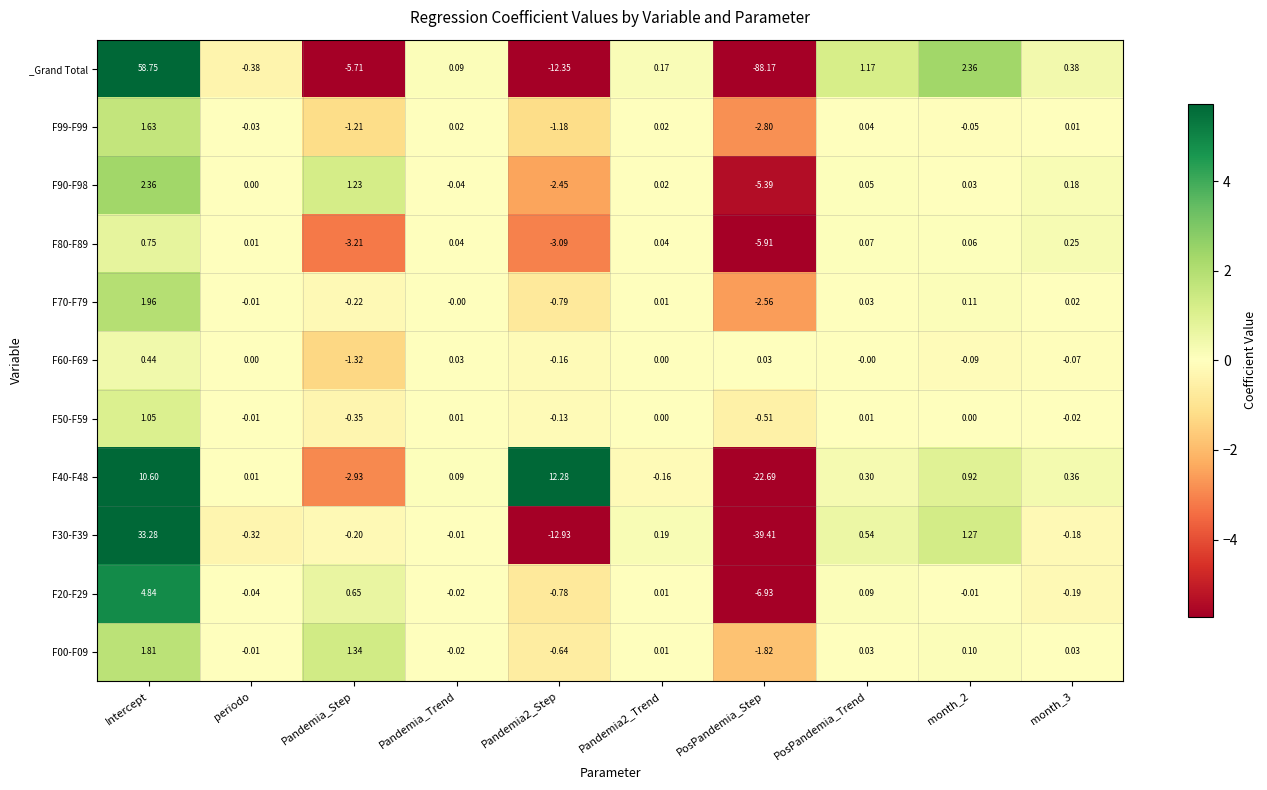

Which category has the highest value across all series?

Intercept